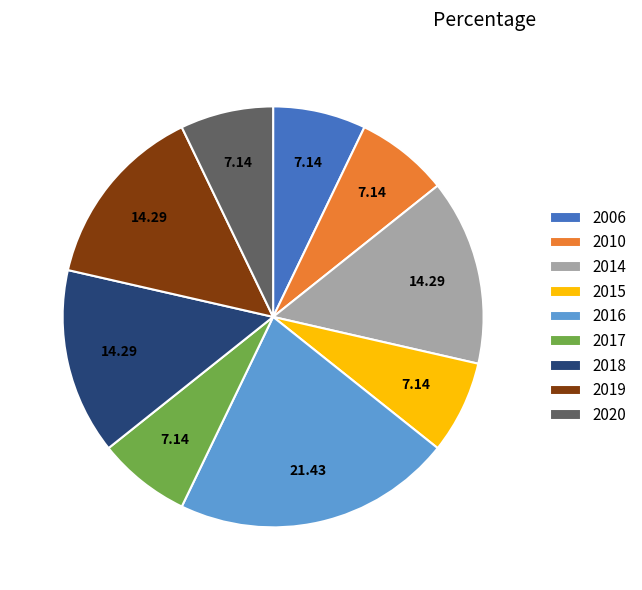

Is it true that 2019 is 3% of the pie?

False